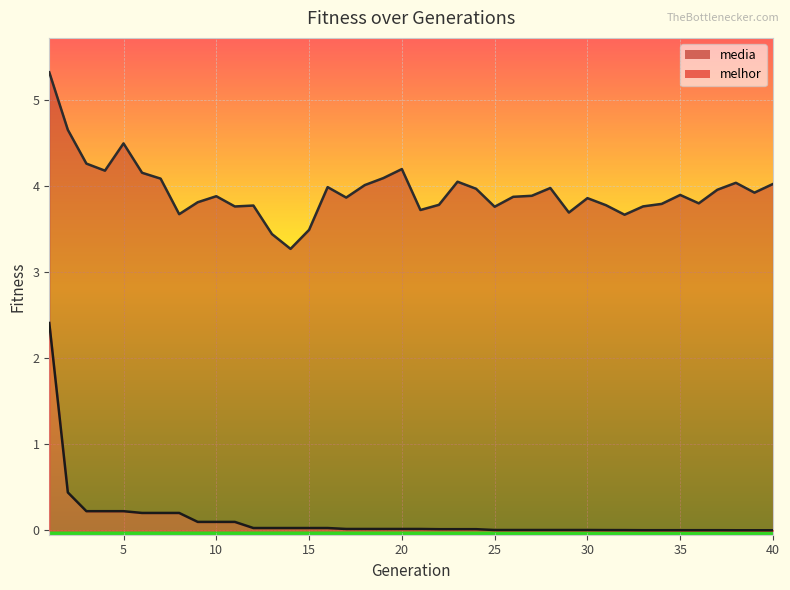

Read the media value at 7.

4.1